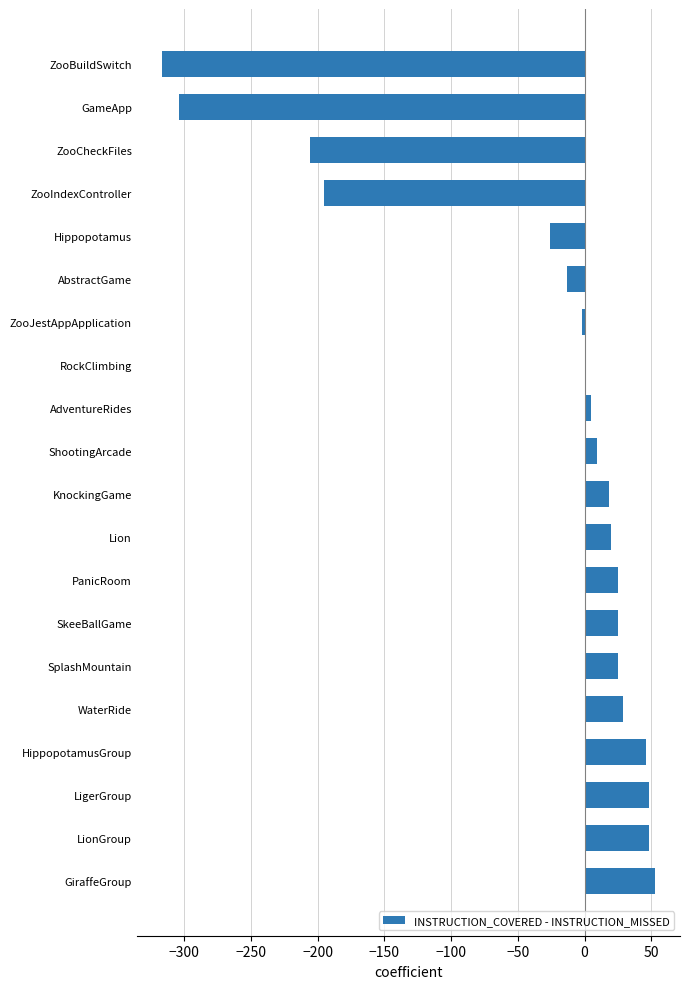

What is the change in value from GiraffeGroup to SkeeBallGame?

-28